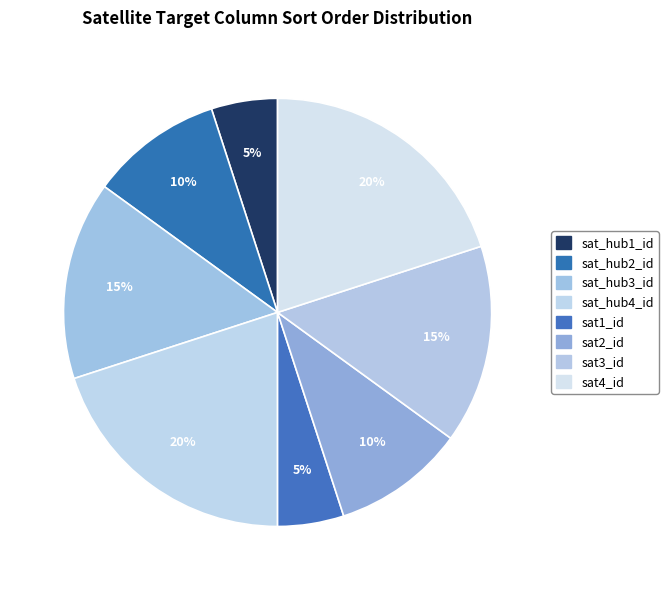

How many slices are in this pie chart?

8